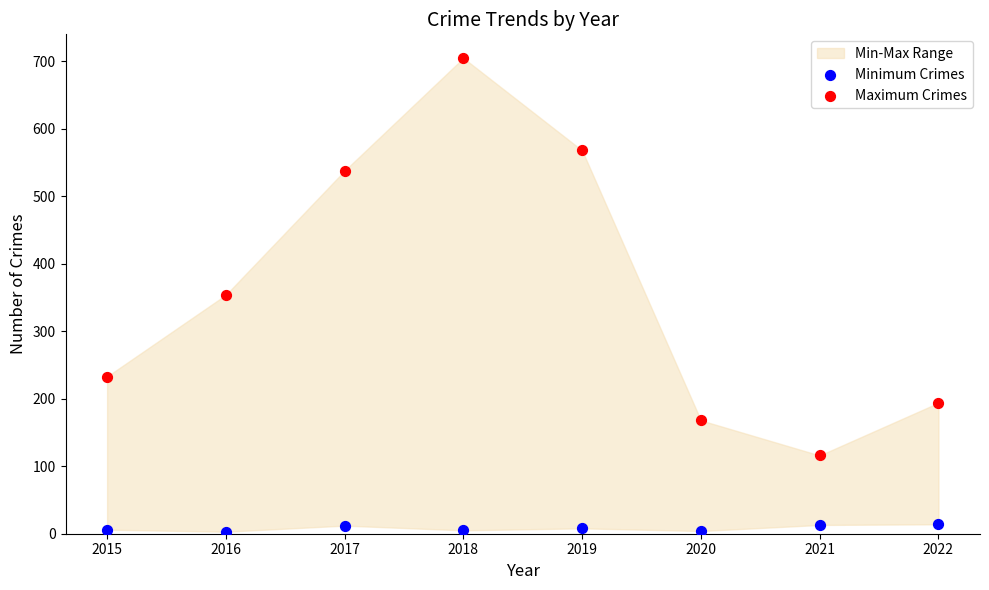

Which series reaches the maximum Y coordinate?

Maximum Crimes